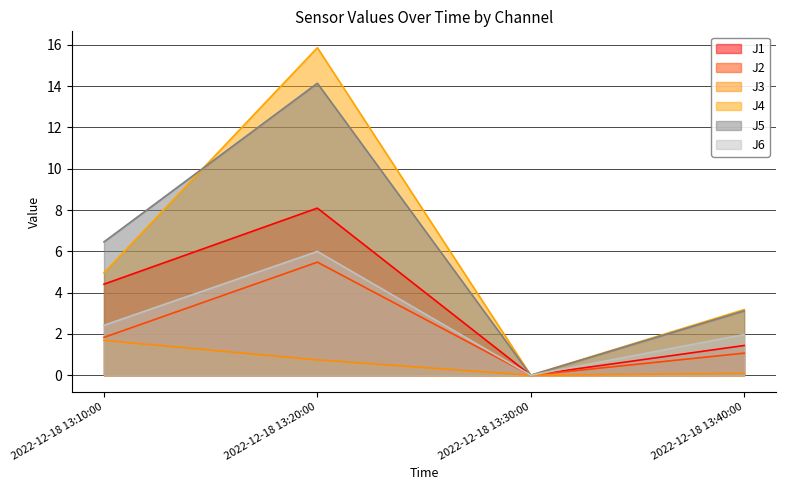

What position from the left is 2022-12-18 13:30:00?

3